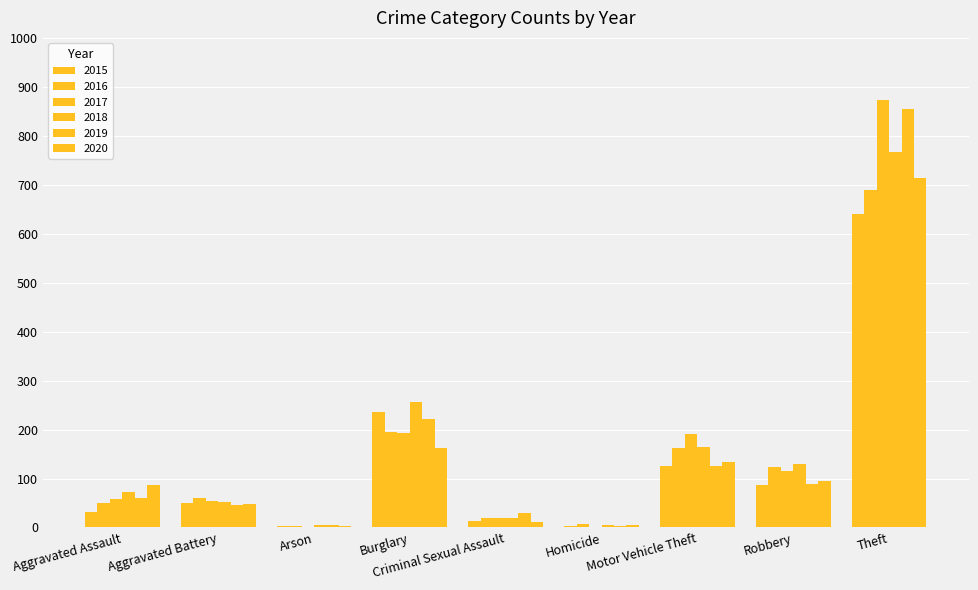

The value of 2016 at Criminal Sexual Assault is 4. True or false?

False